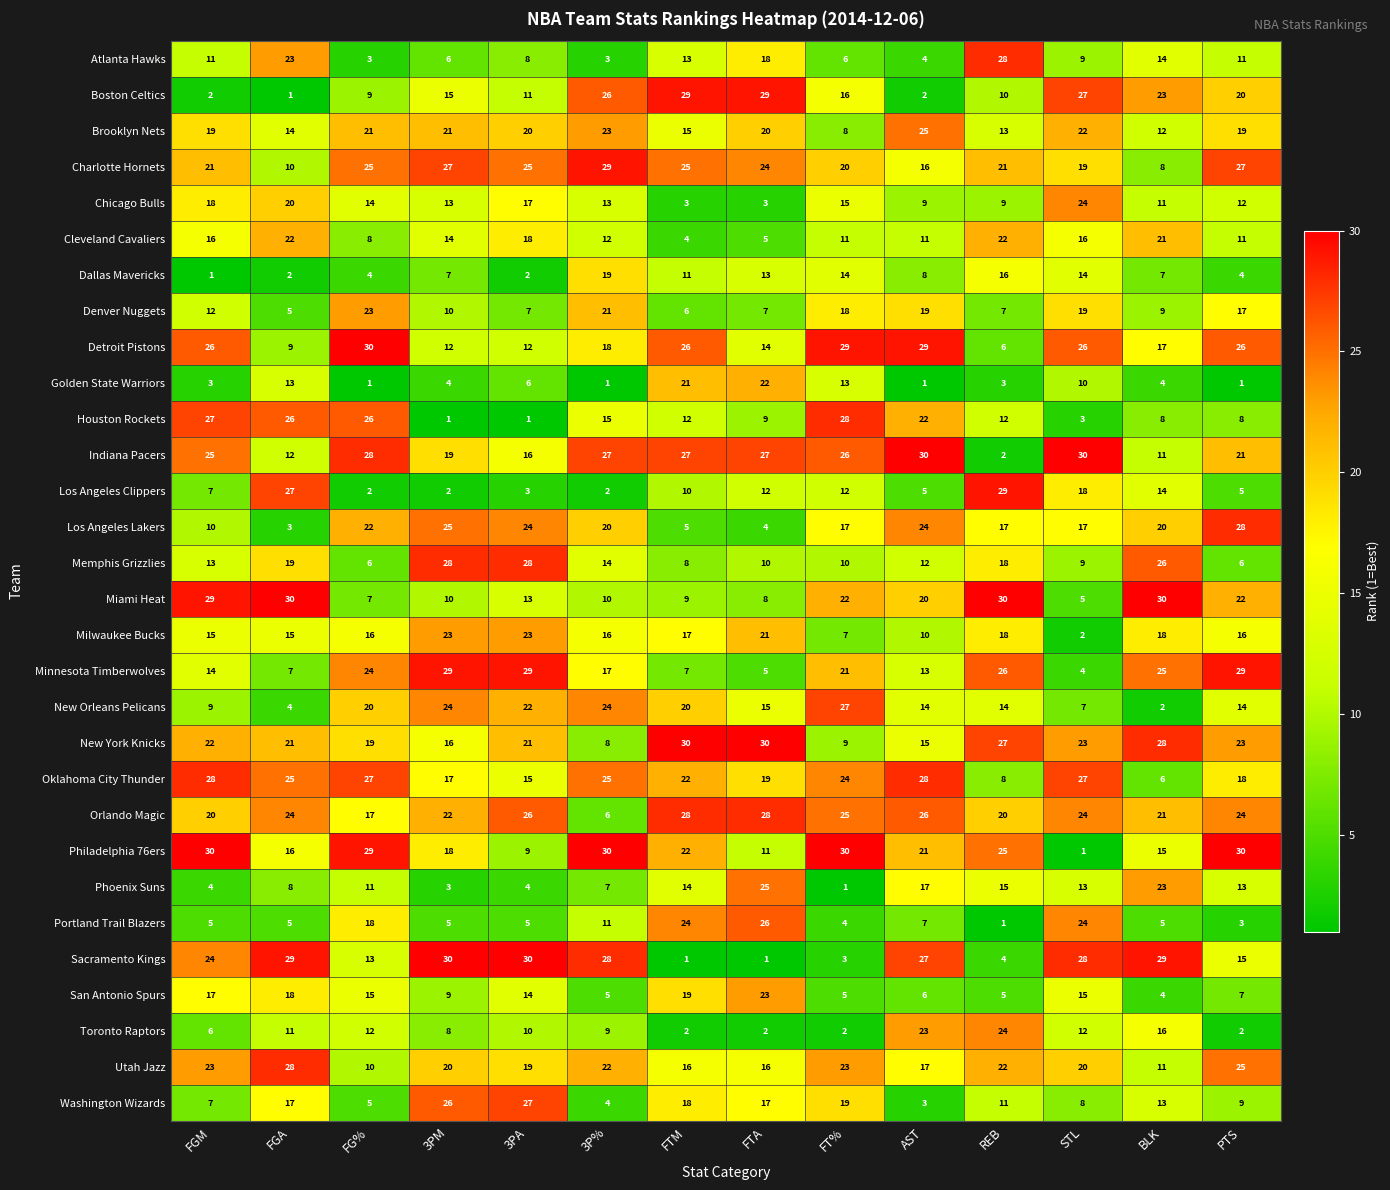

At 3P%, list the series in order from smallest to largest.

Golden State Warriors, Los Angeles Clippers, Atlanta Hawks, Washington Wizards, San Antonio Spurs, Orlando Magic, Phoenix Suns, New York Knicks, Toronto Raptors, Miami Heat, Portland Trail Blazers, Cleveland Cavaliers, Chicago Bulls, Memphis Grizzlies, Houston Rockets, Milwaukee Bucks, Minnesota Timberwolves, Detroit Pistons, Dallas Mavericks, Los Angeles Lakers, Denver Nuggets, Utah Jazz, Brooklyn Nets, New Orleans Pelicans, Oklahoma City Thunder, Boston Celtics, Indiana Pacers, Sacramento Kings, Charlotte Hornets, Philadelphia 76ers